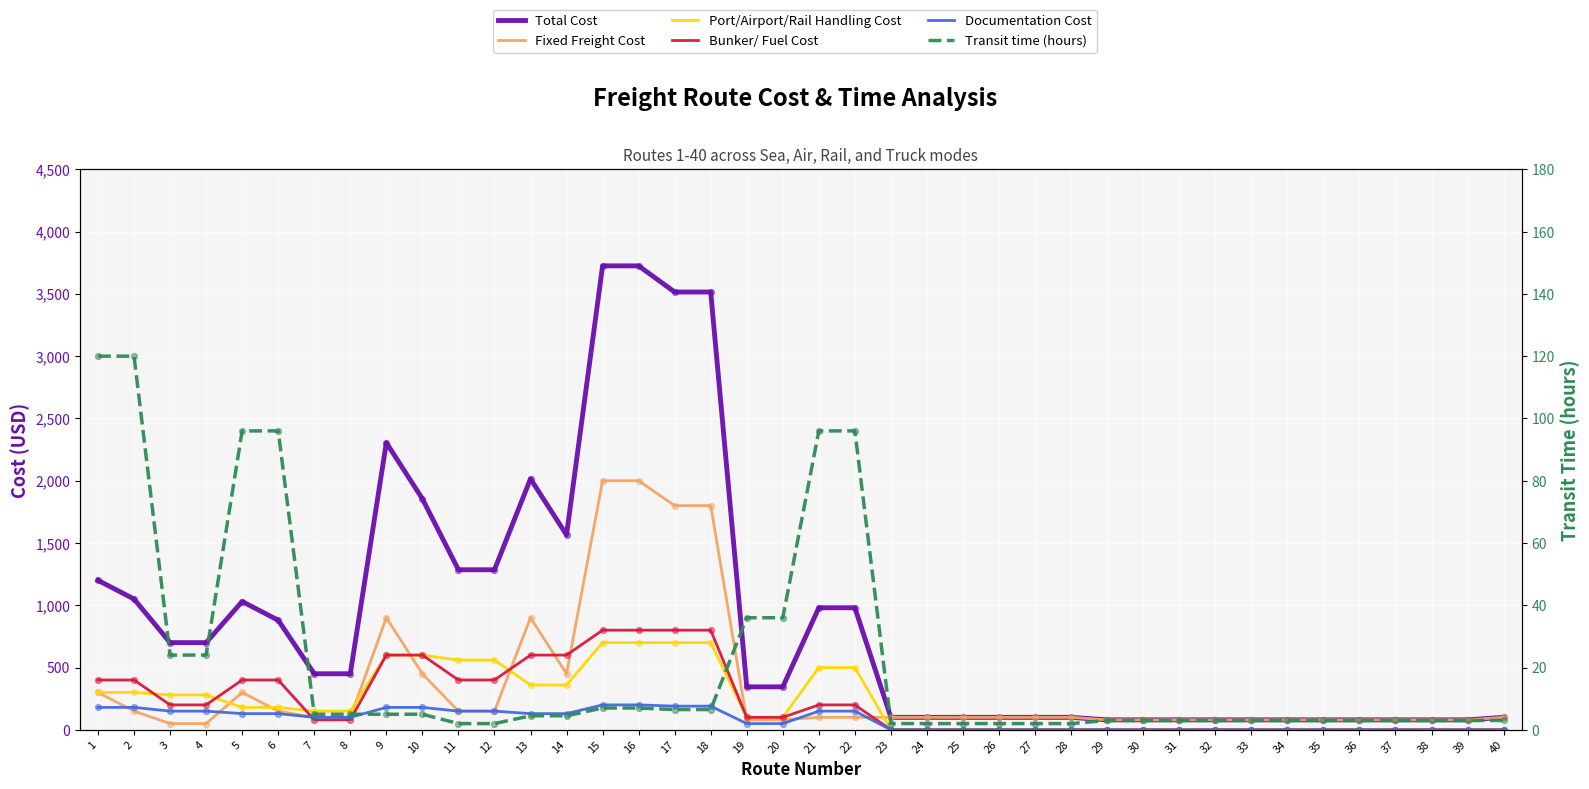

At how many categories does at least one series exceed 2610?

4